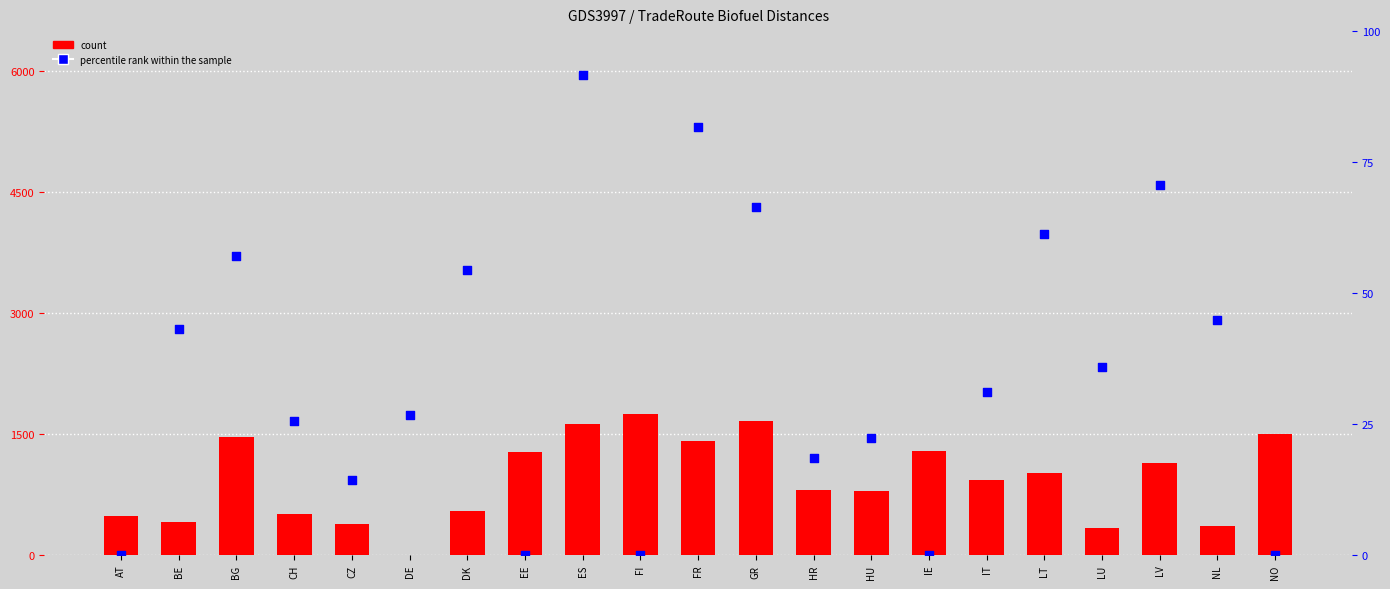

Is the value of percentile rank within the sample at FI greater than the value of count at AT?

No